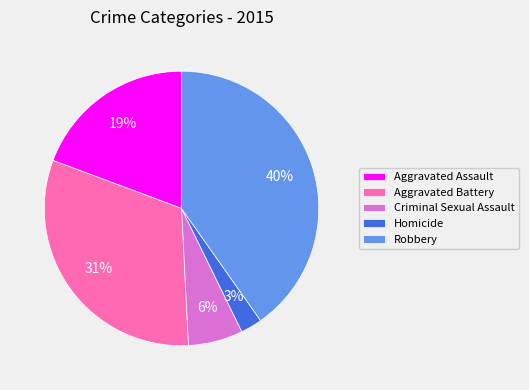

Is it true that Homicide is 3% of the pie?

True